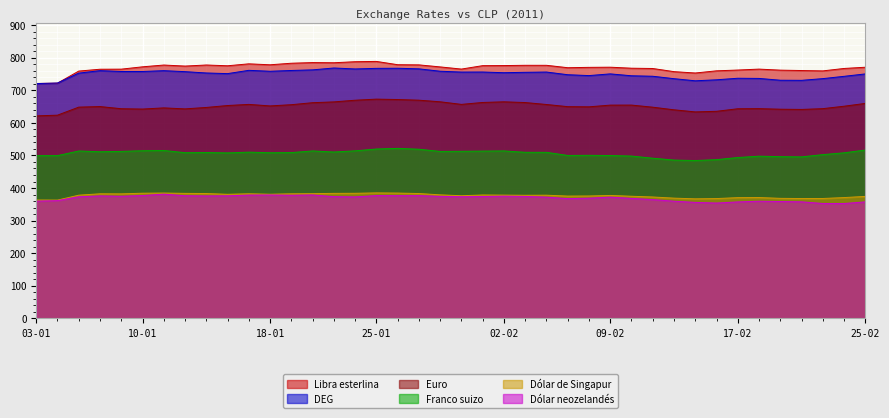

Reading left to right, list all the values displayed in this chart.

Euro: 03-01=621.5	04-01=623.7	05-01=648.4	06-01=650.1	07-01=643.5	10-01=642.5	11-01=646.1	12-01=643.0	13-01=647.4	14-01=653.3	17-01=656.8	18-01=652.1	19-01=655.9	20-01=662.0	21-01=664.5	24-01=669.6	25-01=673.0	26-01=671.7	27-01=669.7	28-01=664.8	31-01=656.9	01-02=662.8	02-02=664.7	03-02=662.5	04-02=656.5	07-02=649.9	08-02=649.4	09-02=654.6	10-02=654.7	11-02=648.2	14-02=640.2	15-02=633.8	16-02=635.6	17-02=643.4	18-02=643.8	21-02=642.0	22-02=641.3	23-02=643.7	24-02=651.2	25-02=659.9
DEG: 03-01=720.8	04-01=722.4	05-01=752.8	06-01=760.4	07-01=757.8	10-01=757.8	11-01=760.4	12-01=757.3	13-01=753.3	14-01=751.3	17-01=761.4	18-01=758.5	19-01=760.9	20-01=762.8	21-01=768.6	24-01=765.6	25-01=767.5	26-01=767.8	27-01=766.0	28-01=758.6	31-01=756.1	01-02=756.2	02-02=754.1	03-02=755.3	04-02=756.1	07-02=747.9	08-02=745.2	09-02=750.5	10-02=744.7	11-02=743.2	14-02=735.8	15-02=729.3	16-02=732.3	17-02=737.1	18-02=736.6	21-02=731.0	22-02=730.7	23-02=735.9	24-02=743.0	25-02=750.4
Libra esterlina: 03-01=721.0	04-01=722.0	05-01=759.1	06-01=764.8	07-01=765.0	10-01=772.2	11-01=777.7	12-01=774.4	13-01=777.8	14-01=775.4	17-01=781.3	18-01=778.4	19-01=783.2	20-01=785.2	21-01=784.7	24-01=787.9	25-01=788.8	26-01=778.7	27-01=778.2	28-01=771.9	31-01=765.2	01-02=775.7	02-02=776.0	03-02=776.9	04-02=776.8	07-02=769.4	08-02=770.5	09-02=771.0	10-02=767.9	11-02=767.0	14-02=757.4	15-02=753.2	16-02=759.9	17-02=762.3	18-02=765.1	21-02=762.0	22-02=760.8	23-02=759.7	24-02=767.1	25-02=770.9
Dólar de Singapur: 03-01=363.2	04-01=363.0	05-01=378.1	06-01=382.3	07-01=382.1	10-01=384.1	11-01=384.6	12-01=383.6	13-01=383.1	14-01=380.8	17-01=382.4	18-01=381.0	19-01=382.3	20-01=382.8	21-01=383.6	24-01=383.9	25-01=385.1	26-01=384.5	27-01=383.1	28-01=379.0	31-01=376.4	01-02=378.6	02-02=378.2	03-02=377.8	04-02=378.0	07-02=375.3	08-02=375.6	09-02=377.2	10-02=374.8	11-02=372.5	14-02=369.0	15-02=366.9	16-02=367.7	17-02=370.6	18-02=370.9	21-02=368.4	22-02=367.8	23-02=367.9	24-02=370.8	25-02=374.3
Franco suizo: 03-01=499.4	04-01=499.6	05-01=513.7	06-01=511.4	07-01=512.5	10-01=514.5	11-01=515.4	12-01=508.5	13-01=509.1	14-01=507.9	17-01=510.2	18-01=508.4	19-01=508.8	20-01=513.9	21-01=510.6	24-01=514.2	25-01=519.8	26-01=521.8	27-01=519.2	28-01=512.4	31-01=512.8	01-02=513.4	02-02=513.9	03-02=509.8	04-02=509.6	07-02=500.1	08-02=500.4	09-02=499.8	10-02=498.2	11-02=491.6	14-02=485.9	15-02=484.4	16-02=487.1	17-02=493.7	18-02=497.8	21-02=496.3	22-02=495.7	23-02=502.6	24-02=508.2	25-02=516.6
Dólar neozelandés: 03-01=359.9	04-01=361.4	05-01=373.2	06-01=375.8	07-01=374.8	10-01=376.9	11-01=381.2	12-01=376.4	13-01=375.7	14-01=376.1	17-01=378.4	18-01=378.8	19-01=377.9	20-01=378.8	21-01=373.5	24-01=372.8	25-01=376.8	26-01=376.6	27-01=376.6	28-01=374.5	31-01=373.4	01-02=373.9	02-02=375.1	03-02=374.2	04-02=372.1	07-02=367.5	08-02=368.9	09-02=372.1	10-02=368.2	11-02=364.5	14-02=359.6	15-02=355.9	16-02=353.9	17-02=357.4	18-02=359.5	21-02=358.6	22-02=357.7	23-02=352.6	24-02=352.5	25-02=357.6